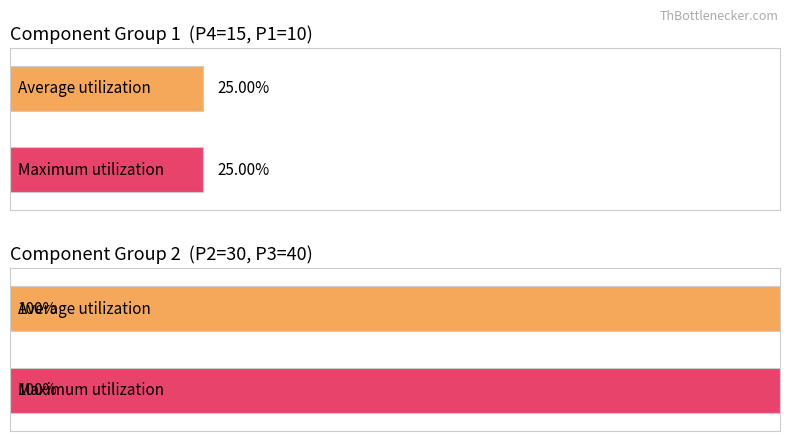

How many data points in Average utilization are less than 1?

1